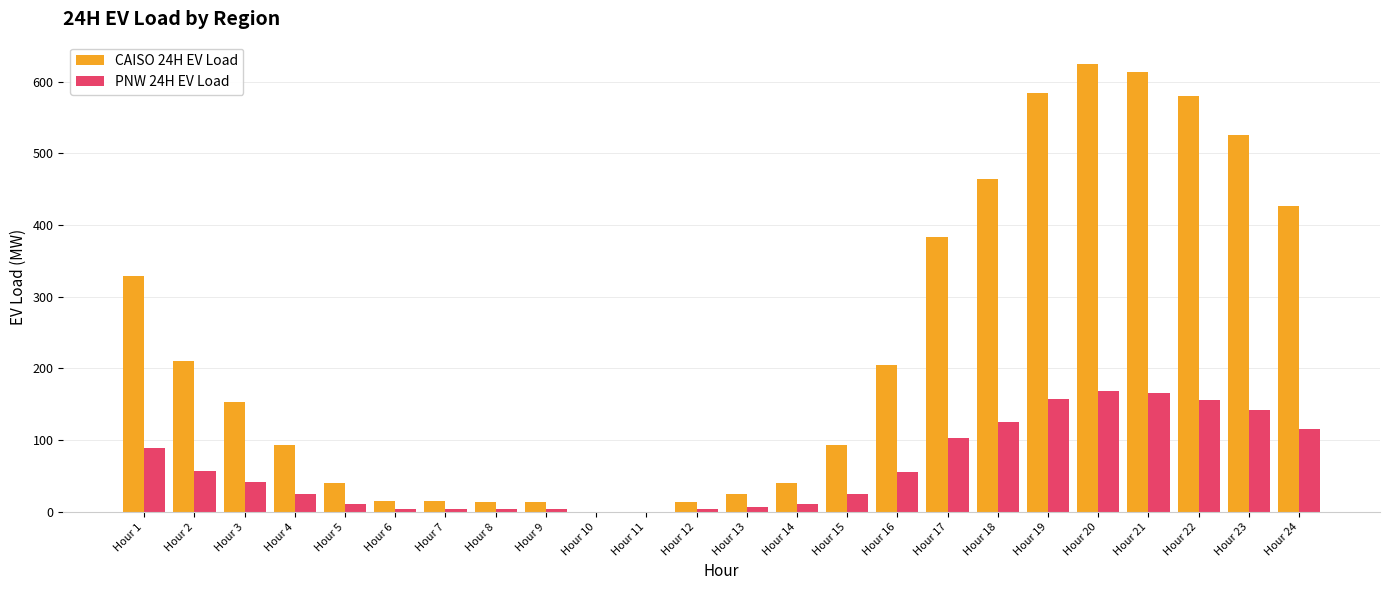

Which series has the largest total across all categories?

CAISO 24H EV Load